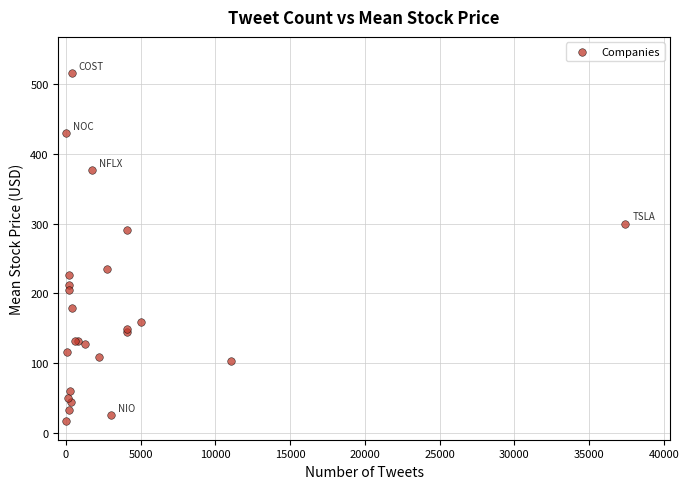

What Y value in the scatter plot is closest to 266?

290.4